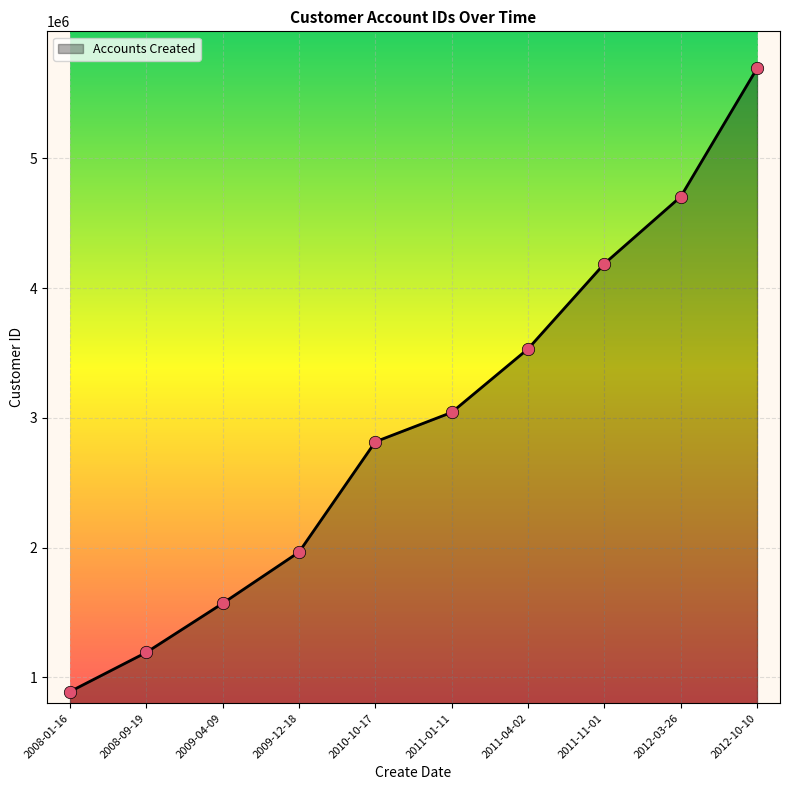

Which has a higher value, 2010-10-17 or 2009-04-09?

2010-10-17